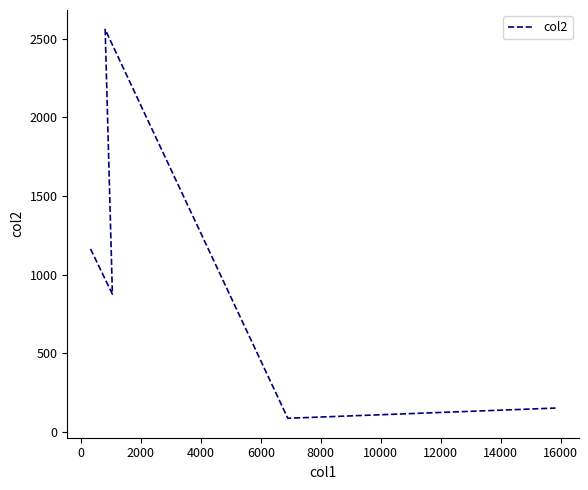

How many series are shown in this chart?

1